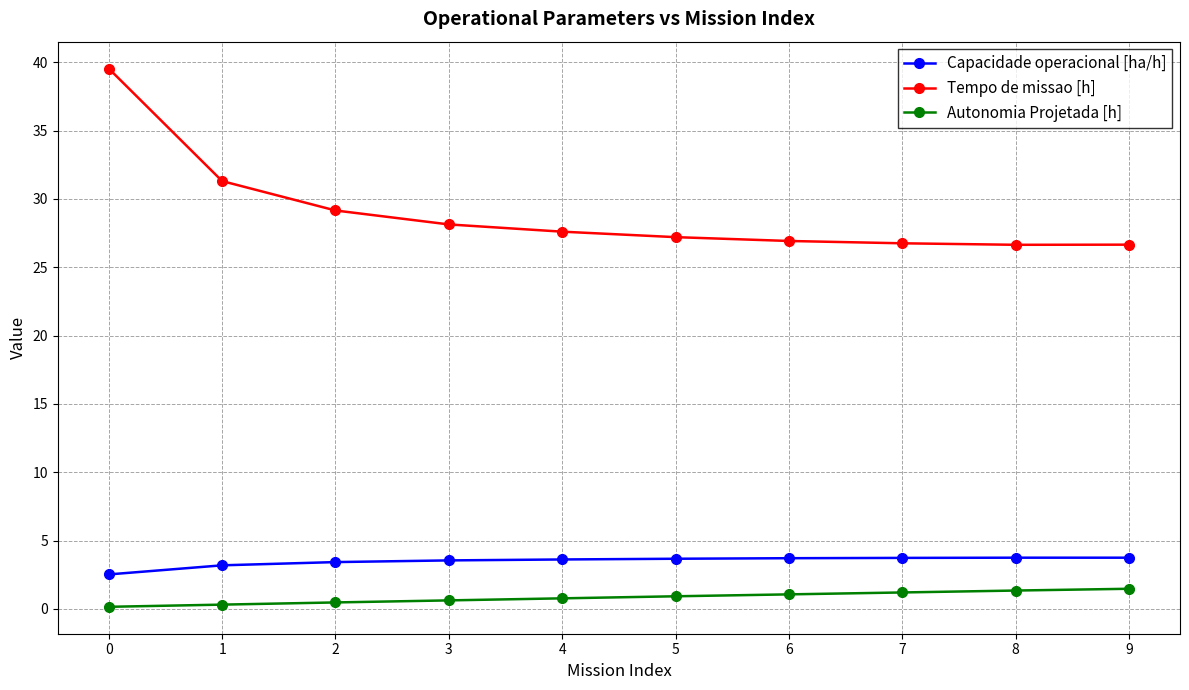

What is the sum of the Tempo de missao [h] values at 3 and 8?

54.8